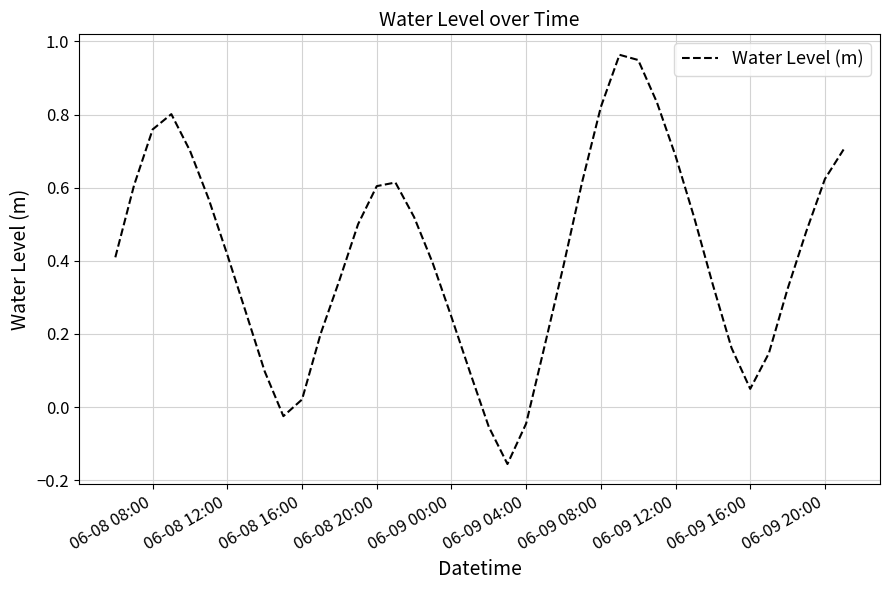

What is the difference between the maximum and minimum values?

1.1